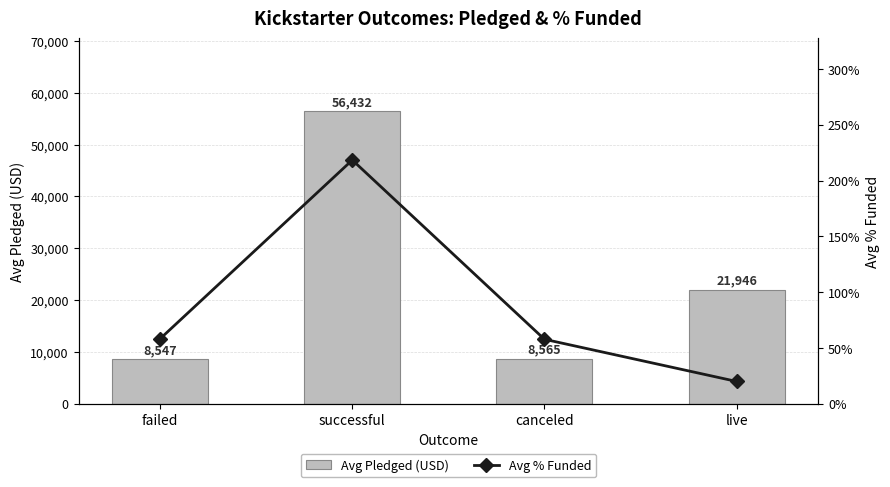

What is the minimum value for Avg % Funded?

19.9